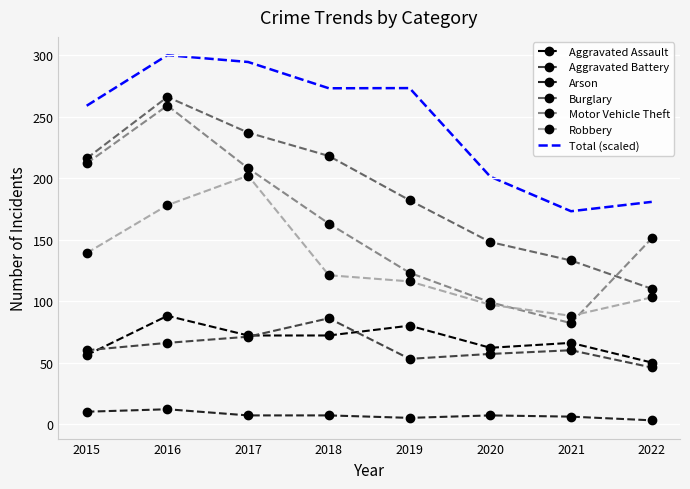

True or false: Aggravated Battery and Aggravated Assault cross at least once.

True